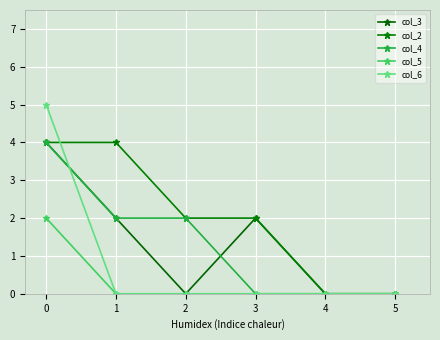

How many lines are shown in the chart?

5